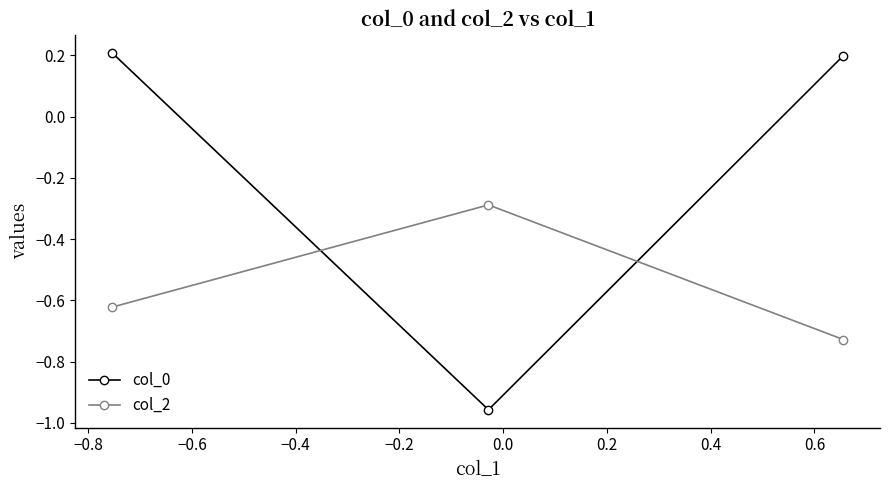

Rank the series by their maximum value, from highest to lowest.

col_0, col_2